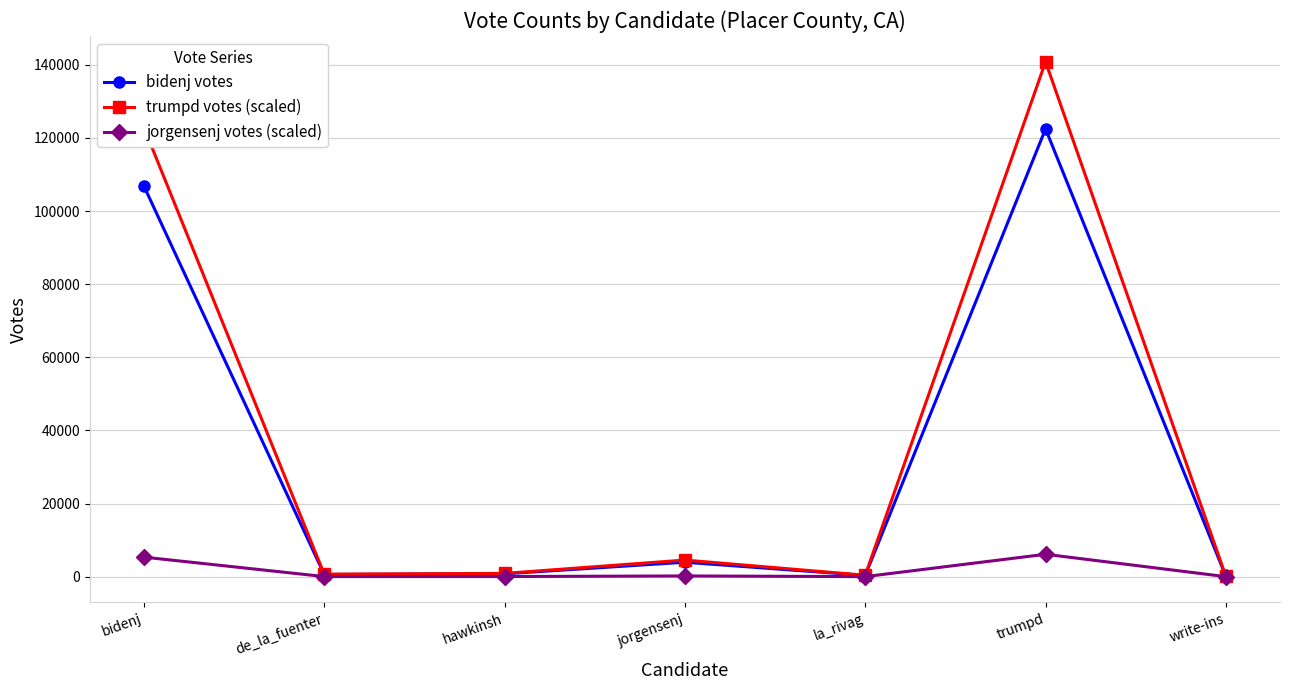

How many interior local peaks does the bidenj votes series have?

2